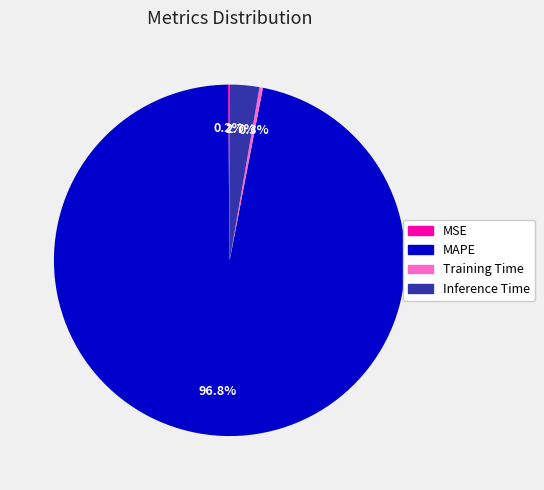

How much of the chart is everything except Training Time?

99.7%